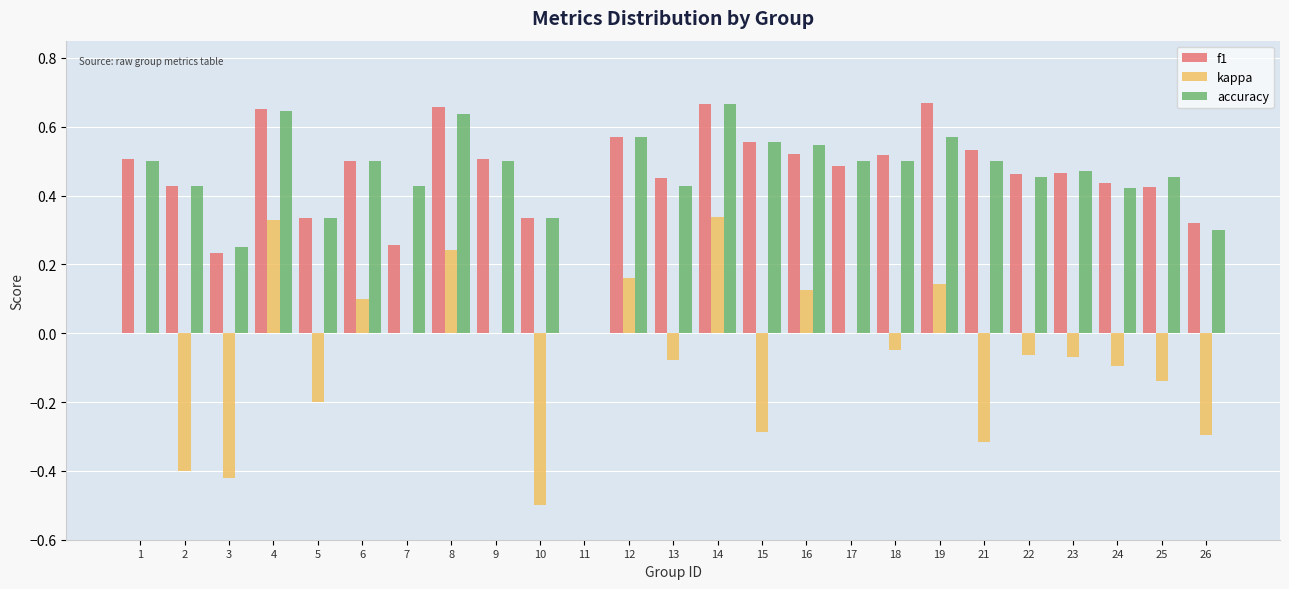

The f1 series shows 0.5 at 21. True or false?

True